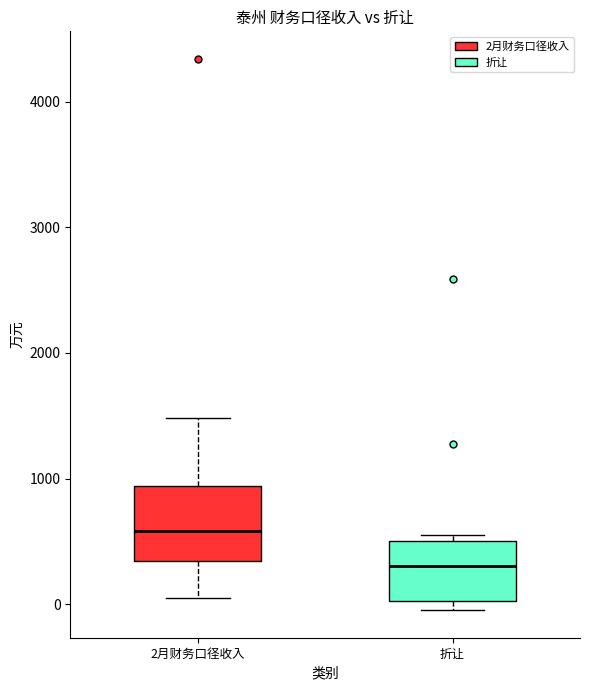

Which box is the tallest, from its lower edge to its upper edge?

2月财务口径收入